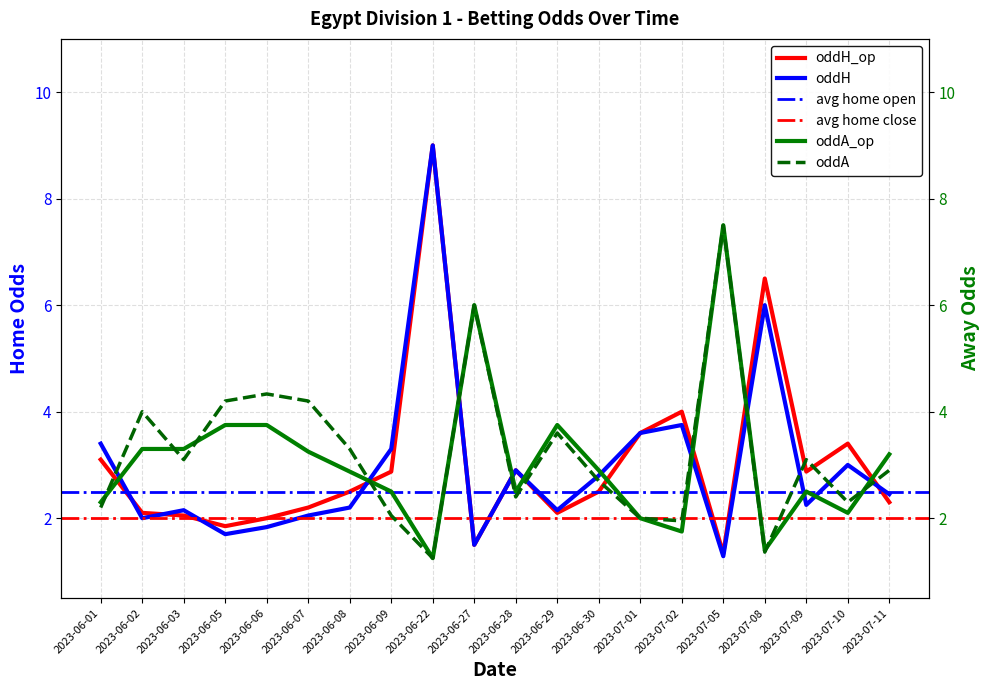

How many interior local peaks does the oddH_op series have?

5